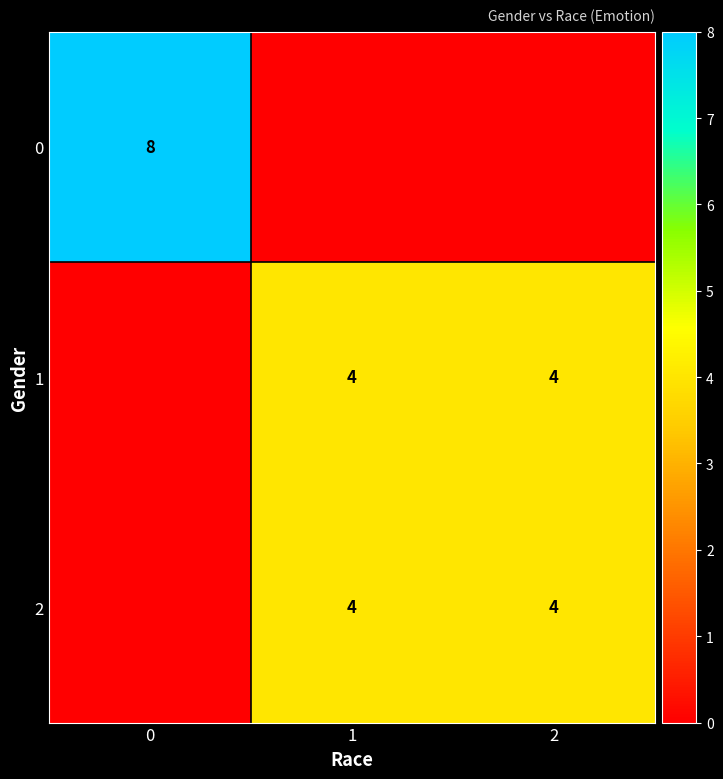

Is the value of 1 at 1 greater than the value of 0 at 0?

No